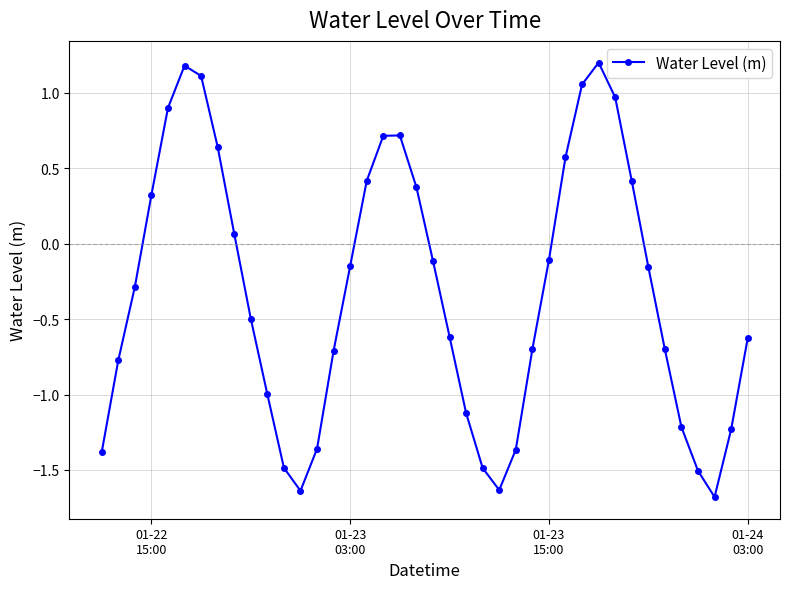

How many lines are shown in the chart?

1